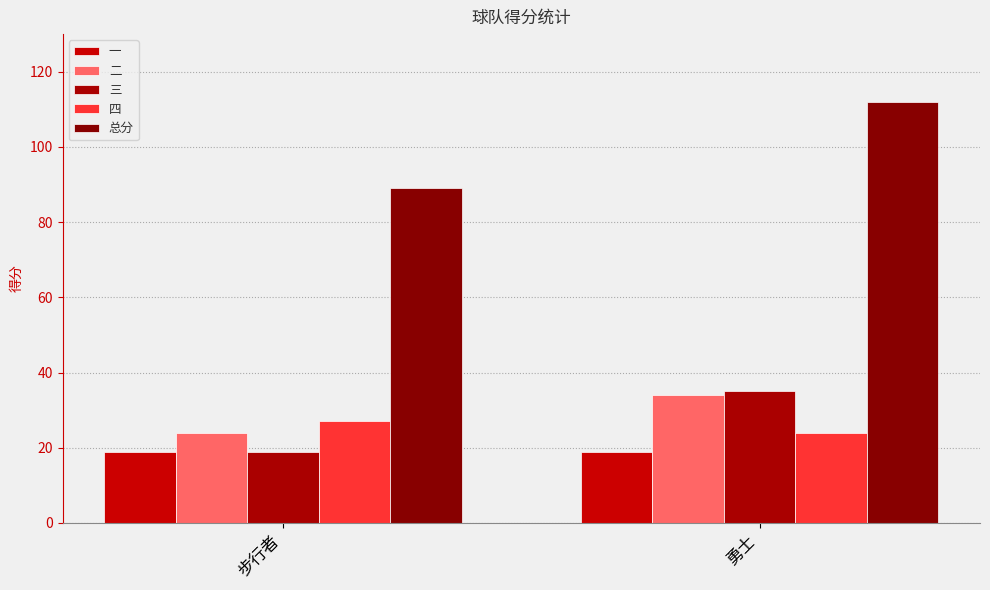

Between 步行者 and 勇士, which series saw the biggest shift?

总分